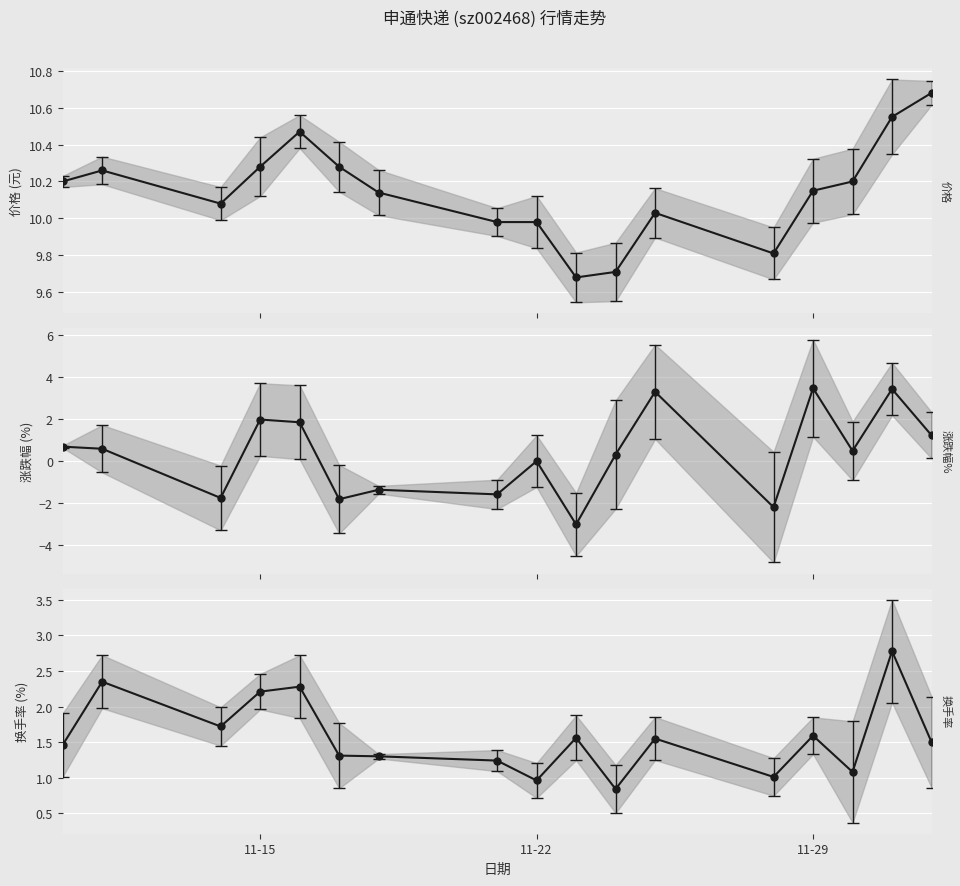

At which label does 涨跌幅% first exceed 0?

11-15